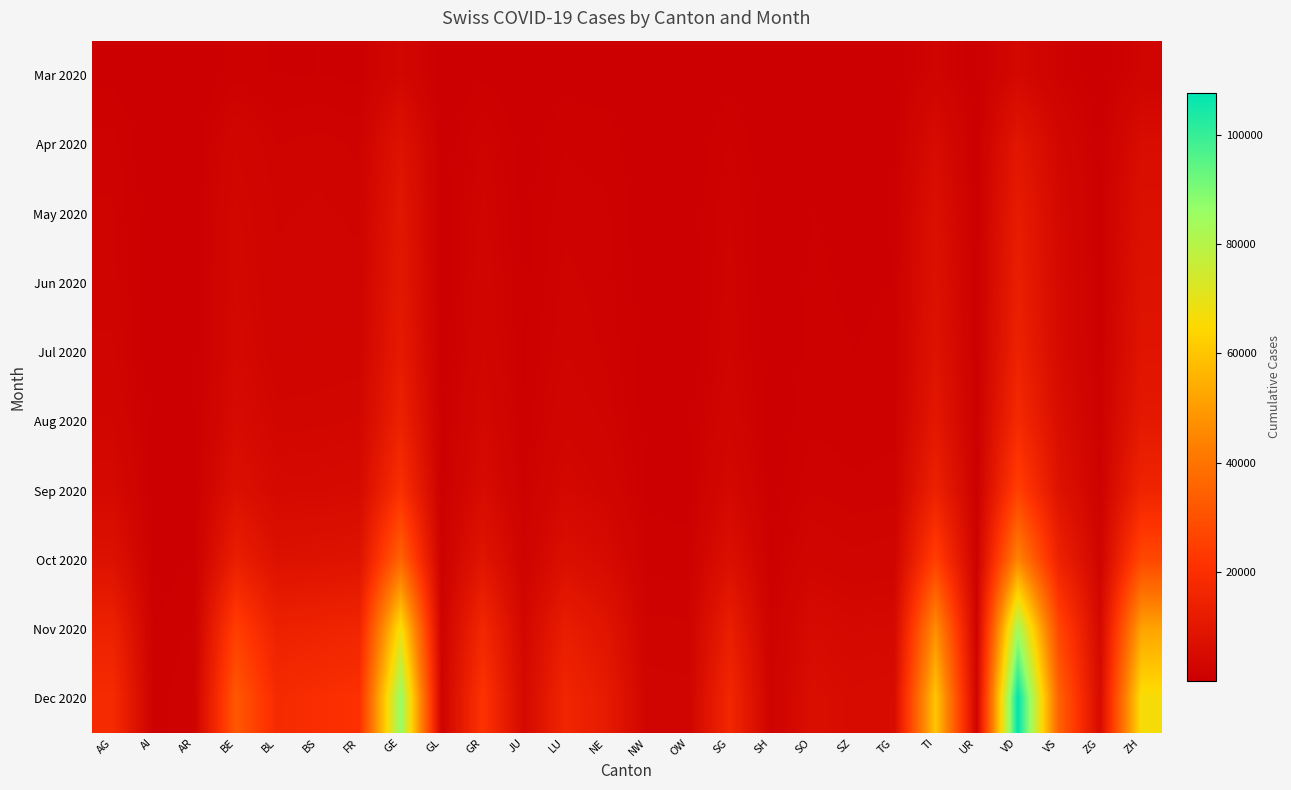

Reading left to right, list all the values displayed in this chart.

Mar 2020: AG=481	AI=14	AR=58	BE=856	BL=578	BS=653	FR=491	GE=3109	GL=53	GR=547	JU=140	LU=375	NE=402	NW=70	OW=47	SG=394	SH=44	SO=196	SZ=140	TG=155	TI=2091	UR=57	VD=3766	VS=1211	ZG=114	ZH=1936
Apr 2020: AG=1254	AI=47	AR=138	BE=2697	BL=1462	BS=1680	FR=1371	GE=8107	GL=117	GR=1592	JU=362	LU=1041	NE=895	NW=176	OW=144	SG=1133	SH=100	SO=517	SZ=393	TG=443	TI=5076	UR=138	VD=9582	VS=3131	ZG=323	ZH=5512
May 2020: AG=1562	AI=59	AR=181	BE=3346	BL=1844	BS=2024	FR=1782	GE=9636	GL=143	GR=2077	JU=449	LU=1377	NE=1144	NW=224	OW=181	SG=1499	SH=134	SO=651	SZ=512	TG=589	TI=6821	UR=181	VD=11854	VS=3877	ZG=444	ZH=7060
Jun 2020: AG=1727	AI=71	AR=201	BE=3643	BL=2012	BS=2175	FR=2103	GE=10375	GL=160	GR=2431	JU=499	LU=1625	NE=1276	NW=250	OW=196	SG=1716	SH=151	SO=714	SZ=576	TG=650	TI=7561	UR=209	VD=13051	VS=4259	ZG=508	ZH=7875
Jul 2020: AG=1985	AI=97	AR=219	BE=3959	BL=2247	BS=2378	FR=2451	GE=11201	GL=196	GR=2779	JU=554	LU=1896	NE=1399	NW=277	OW=225	SG=1953	SH=172	SO=784	SZ=641	TG=720	TI=8197	UR=244	VD=14357	VS=4655	ZG=579	ZH=8676
Aug 2020: AG=2789	AI=137	AR=262	BE=4841	BL=2956	BS=3014	FR=3234	GE=14210	GL=274	GR=3612	JU=671	LU=2512	NE=1796	NW=349	OW=307	SG=2576	SH=222	SO=992	SZ=834	TG=900	TI=10098	UR=315	VD=17705	VS=5845	ZG=763	ZH=10804
Sep 2020: AG=4215	AI=193	AR=370	BE=7034	BL=4193	BS=4347	FR=4682	GE=20097	GL=396	GR=5095	JU=957	LU=3712	NE=2592	NW=503	OW=451	SG=3763	SH=317	SO=1422	SZ=1167	TG=1277	TI=14202	UR=447	VD=25047	VS=8147	ZG=1094	ZH=15420
Oct 2020: AG=7498	AI=351	AR=634	BE=13044	BL=7458	BS=7842	FR=8401	GE=35609	GL=684	GR=8958	JU=1697	LU=6614	NE=4680	NW=888	OW=825	SG=6788	SH=572	SO=2540	SZ=2053	TG=2219	TI=25010	UR=793	VD=44462	VS=14328	ZG=1983	ZH=27436
Nov 2020: AG=14201	AI=643	AR=1195	BE=24932	BL=14106	BS=14989	FR=15884	GE=67189	GL=1259	GR=16708	JU=3187	LU=12453	NE=8879	NW=1659	OW=1583	SG=12834	SH=1080	SO=4775	SZ=3901	TG=4139	TI=46948	UR=1481	VD=83893	VS=27019	ZG=3790	ZH=51891
Dec 2020: AG=18156	AI=830	AR=1534	BE=32069	BL=18186	BS=19320	FR=20434	GE=86263	GL=1595	GR=21333	JU=4059	LU=15995	NE=11436	NW=2136	OW=2054	SG=16508	SH=1389	SO=6124	SZ=5016	TG=5312	TI=60270	UR=1901	VD=107752	VS=34653	ZG=4891	ZH=66634